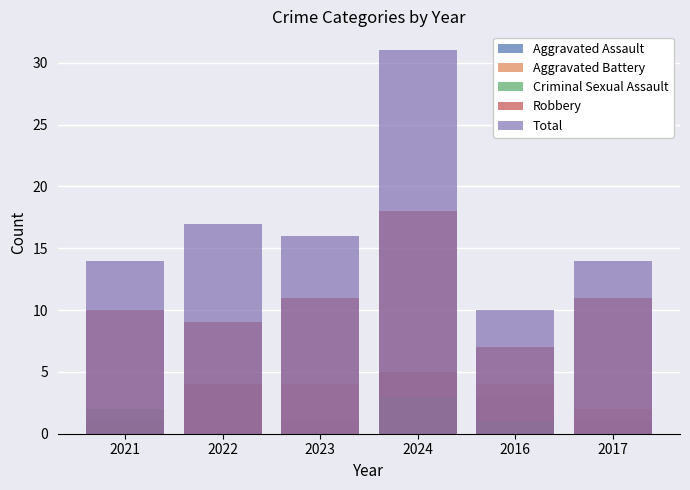

What are all the series names shown in the legend?

Aggravated Assault, Aggravated Battery, Criminal Sexual Assault, Robbery, Total